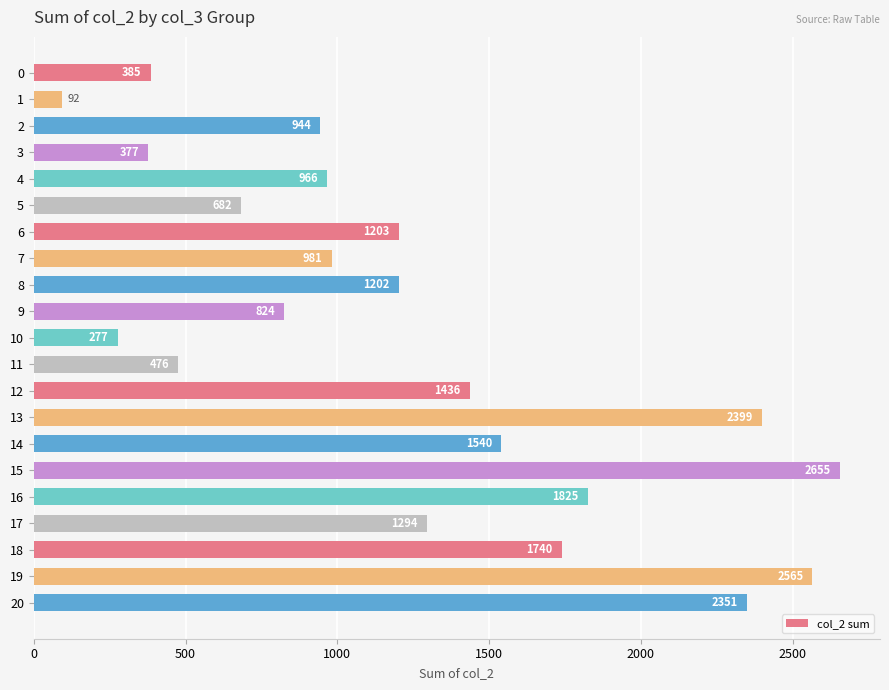

Where is the data nearest to the value 1373?

12